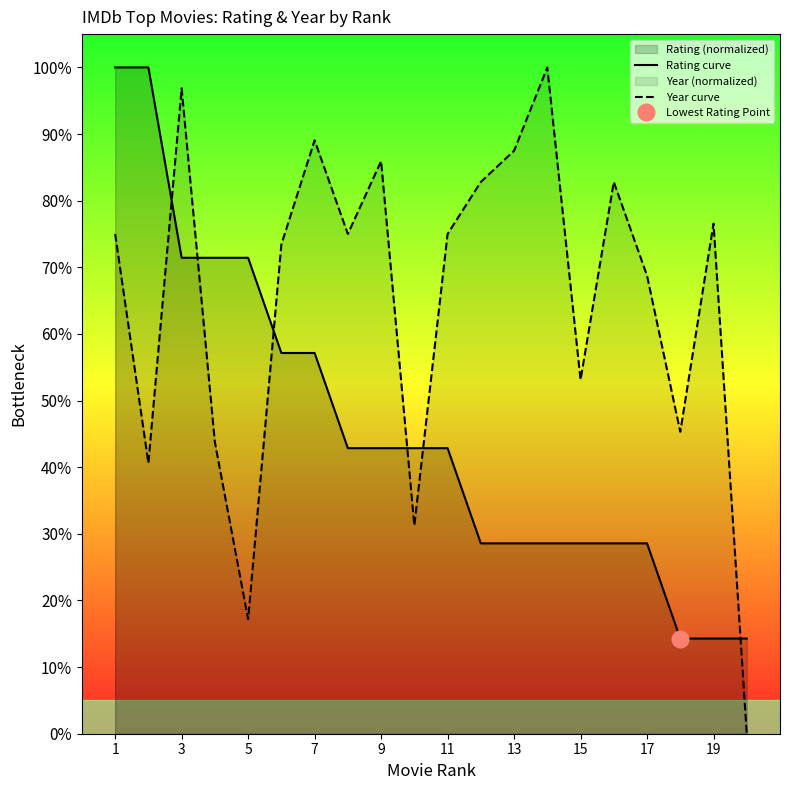

True or false: Rating curve has more than 2 interior local peaks.

False